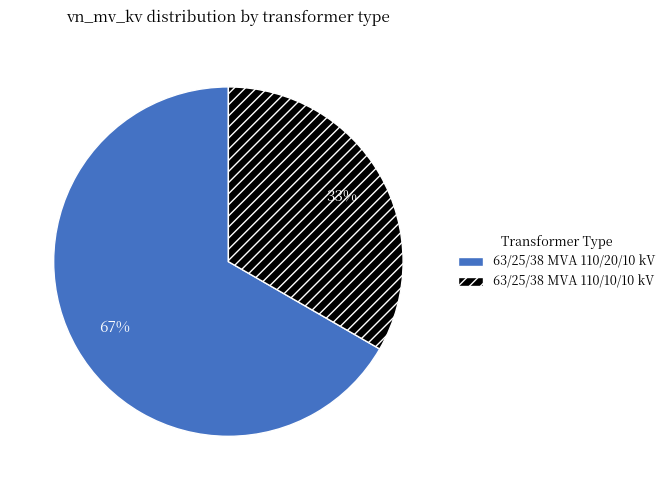

Which slice represents more than half of the pie?

63/25/38 MVA 110/20/10 kV